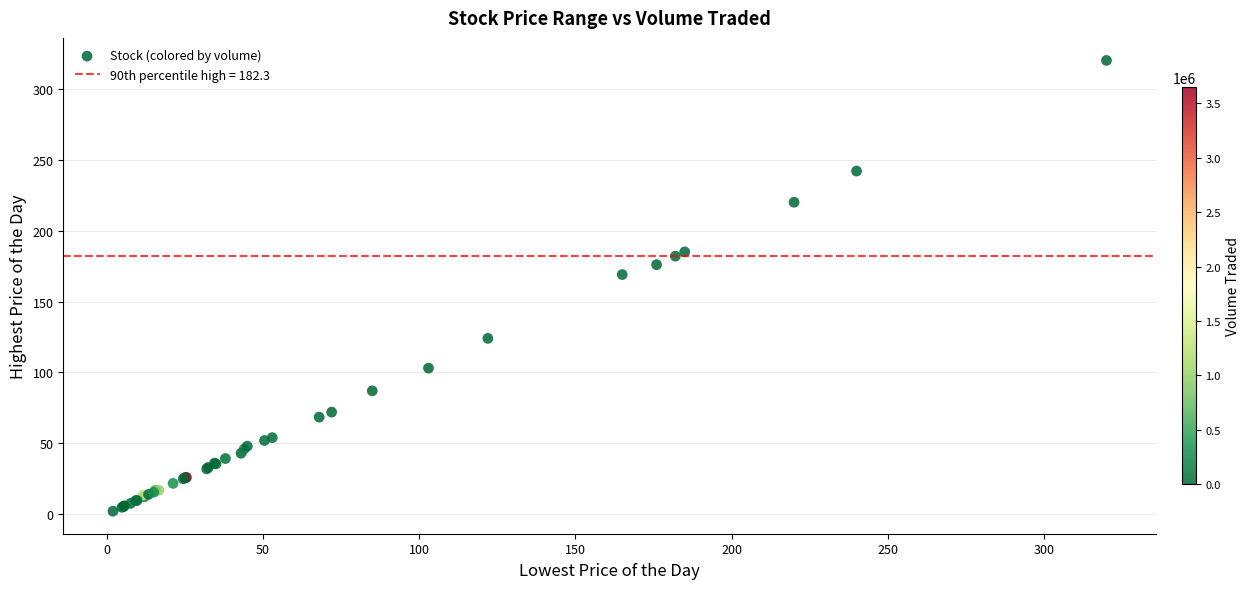

What Y value in the scatter plot is closest to 161?

169.0